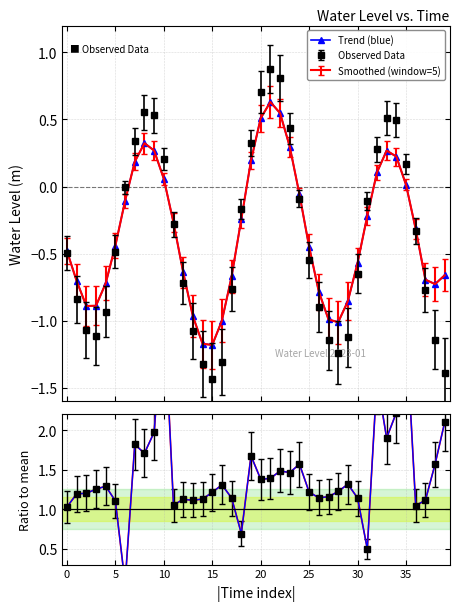

What is the difference between the maximum and minimum values?

1.8